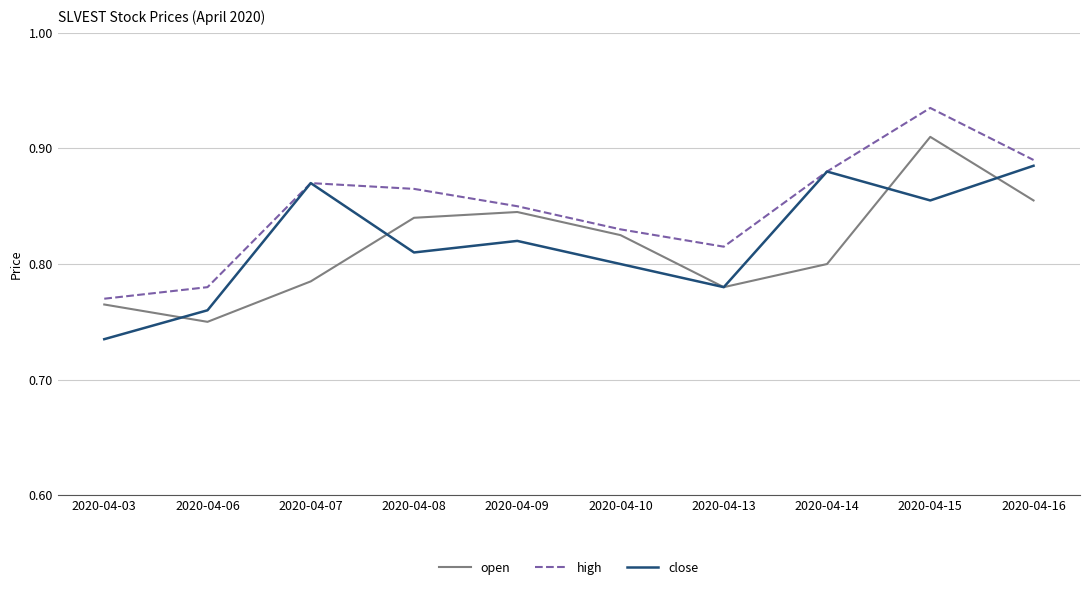

After their last crossing, which series has the higher values: open or close?

close